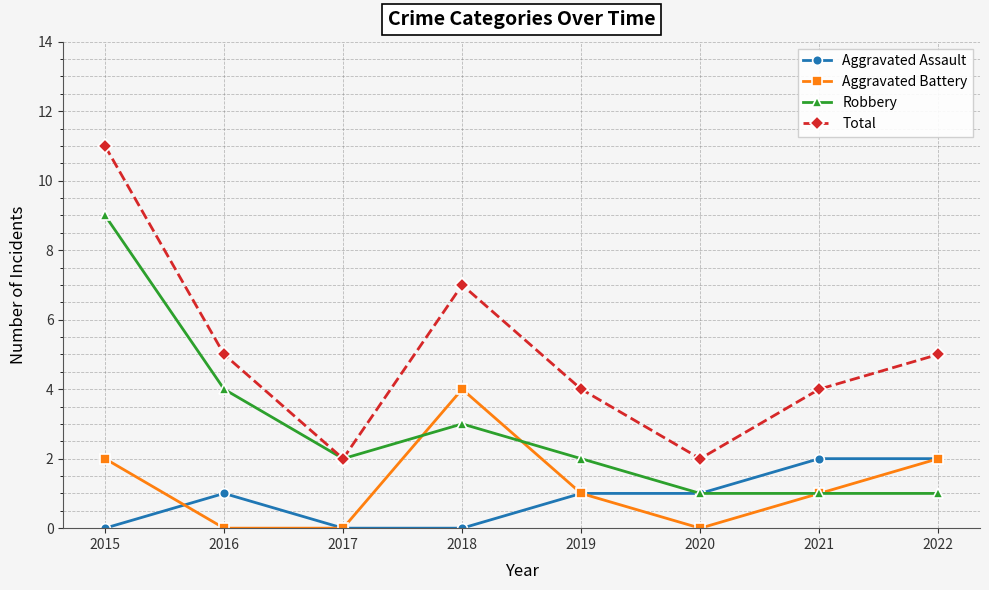

True or false: Aggravated Assault and Total intersect in this chart.

False